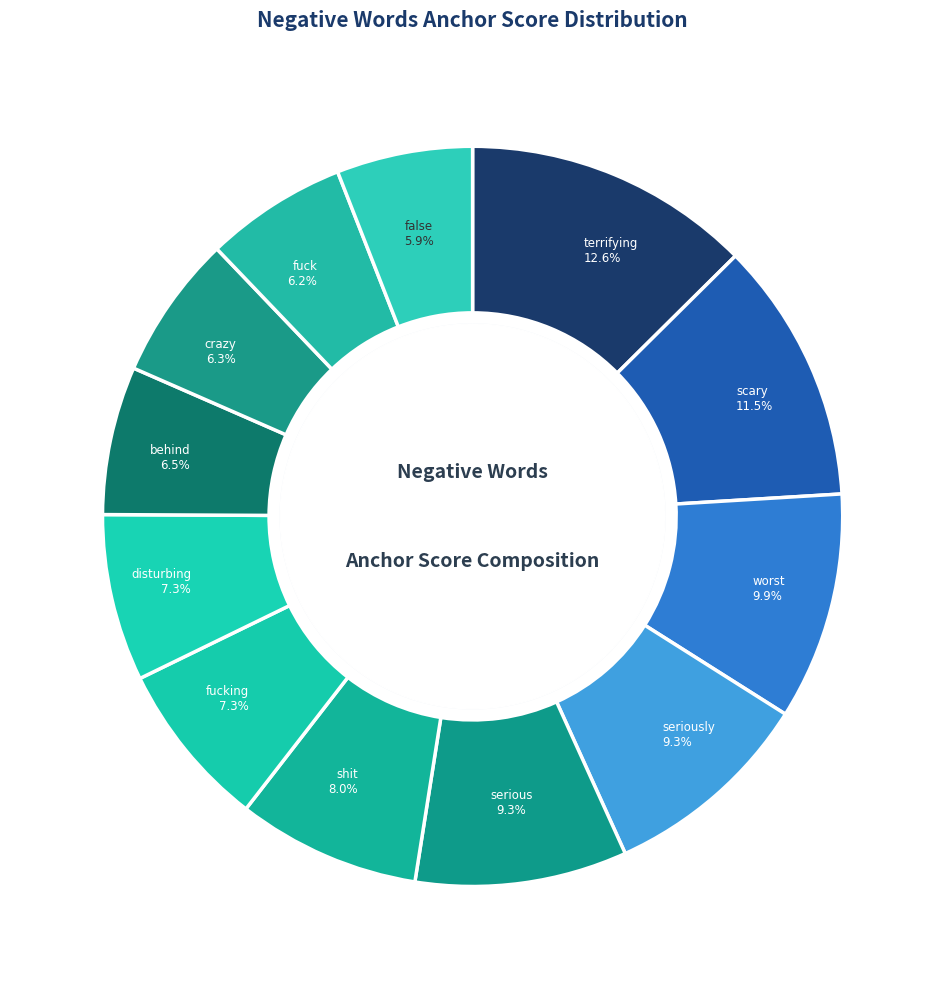

Count the number of slices in the pie.

12